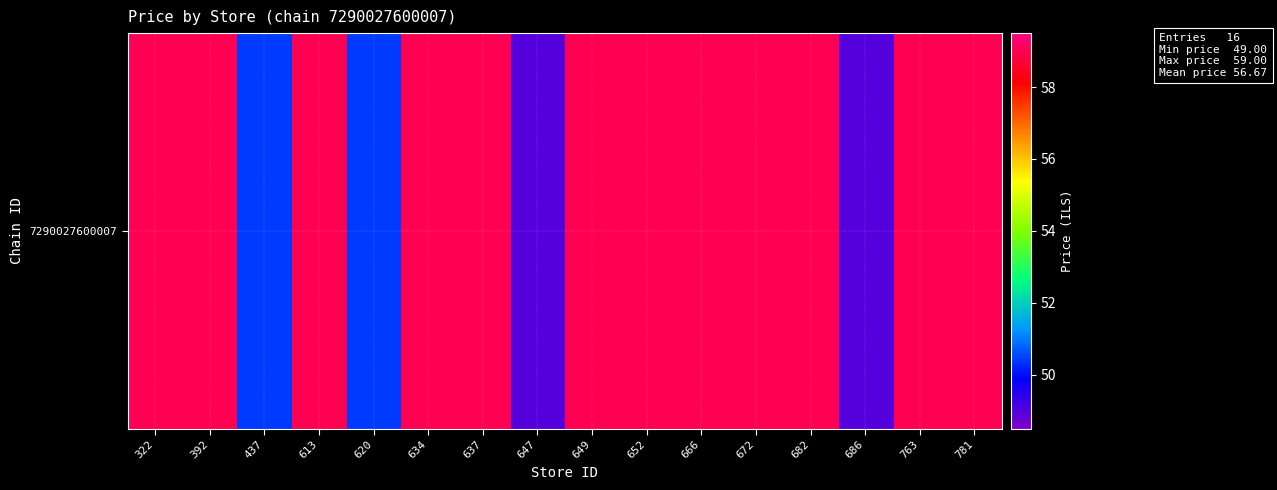

What is the approximate value at 634?

59.0